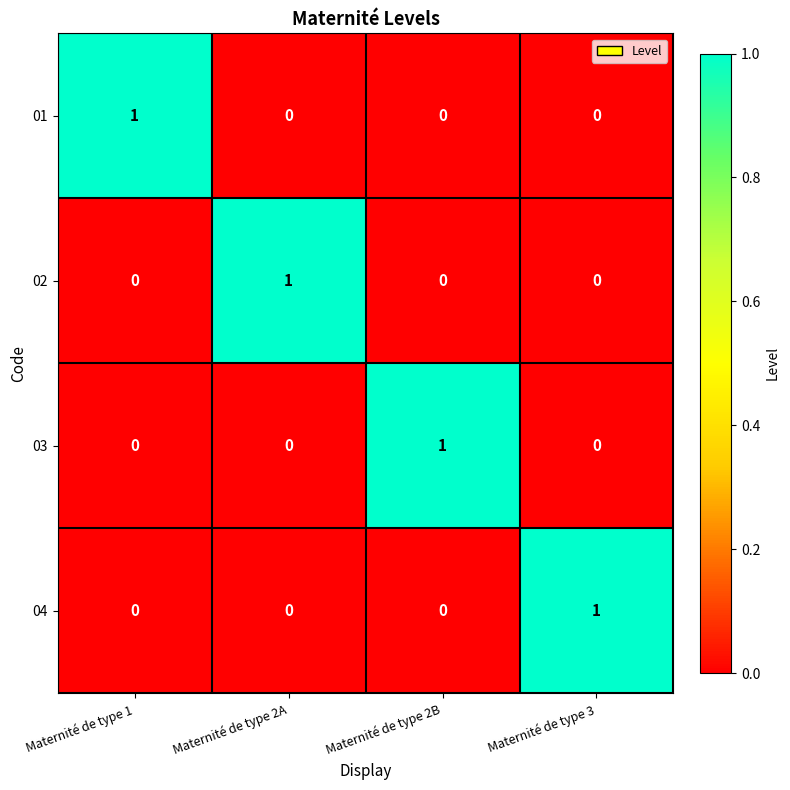

Is the value of 04 at Maternité de type 2A greater than the value of 02 at Maternité de type 2A?

No